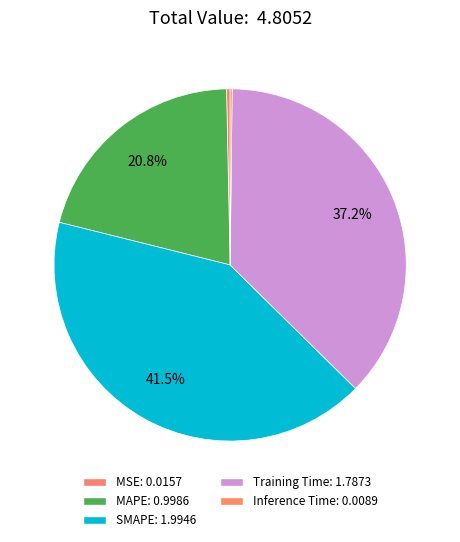

How much of the chart is everything except MAPE?

79.2%